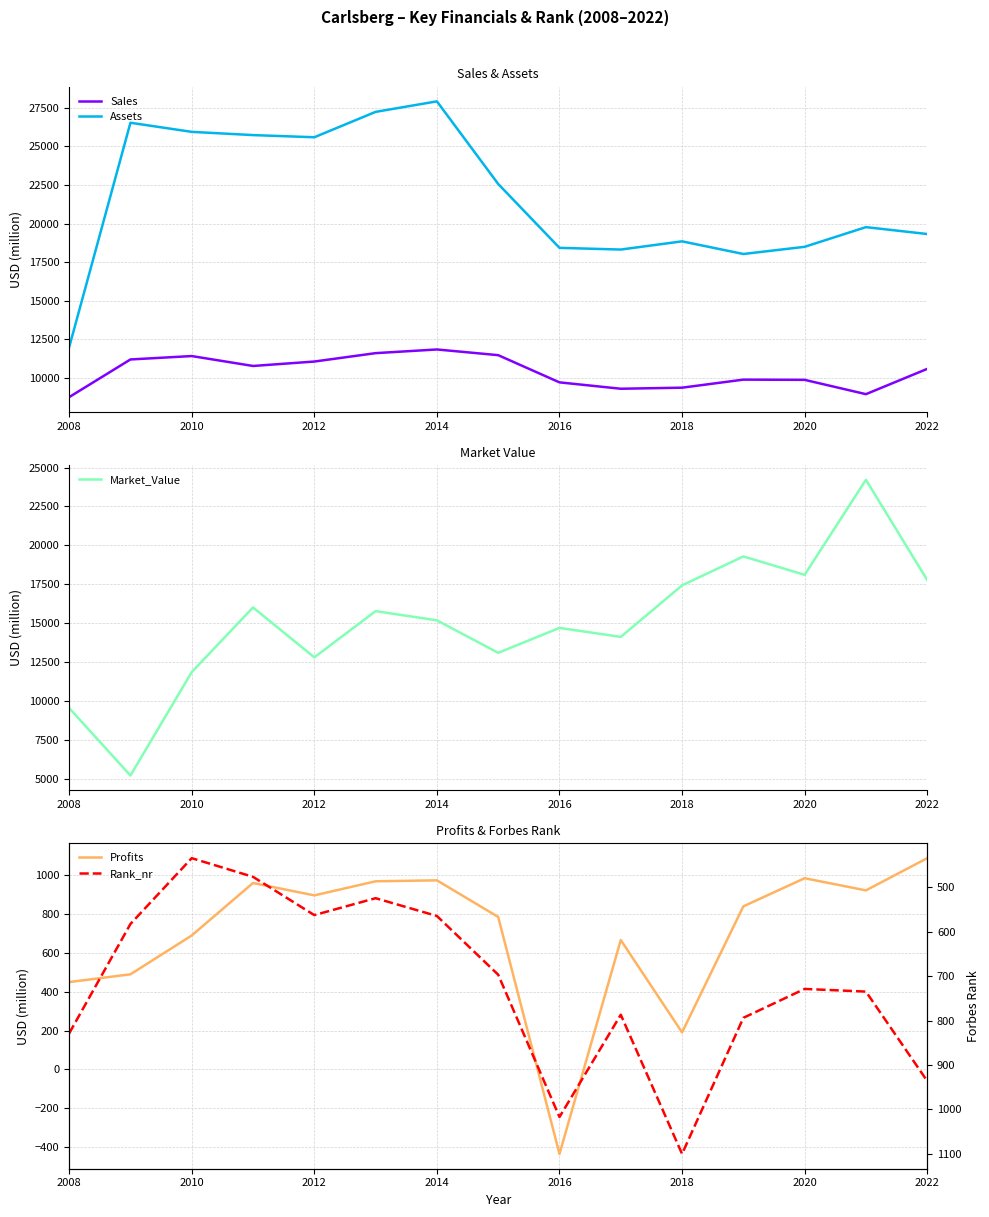

True or false: Market_Value has a value of 1167.5 at 2010.

False